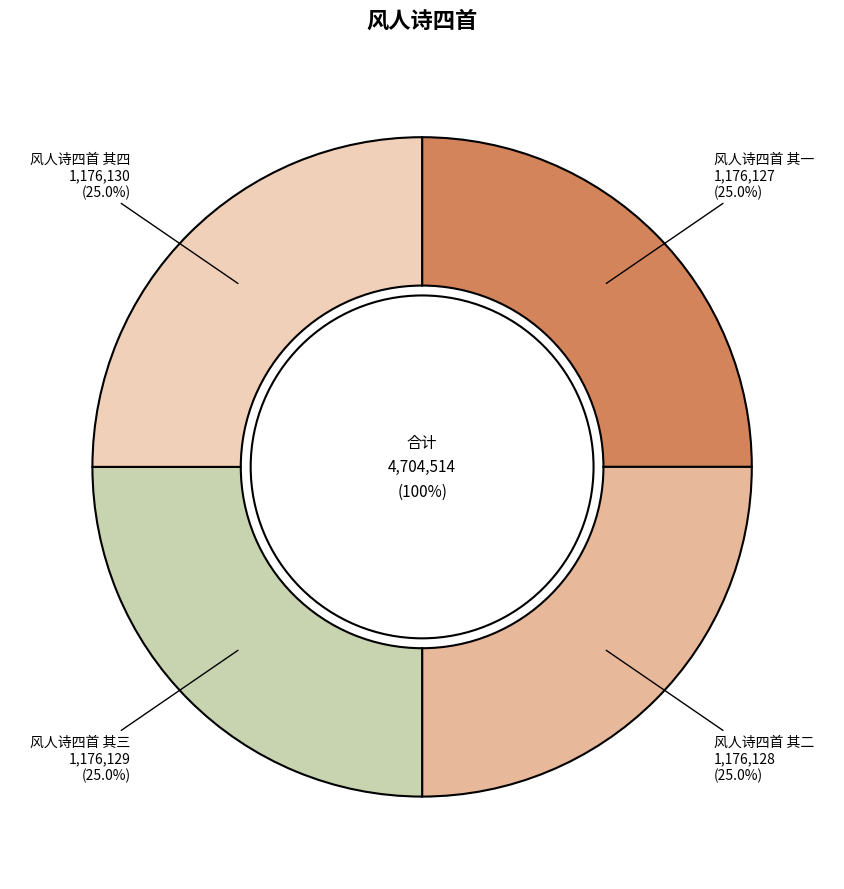

What percentage is NOT represented by 风人诗四首 其三?

75.0%